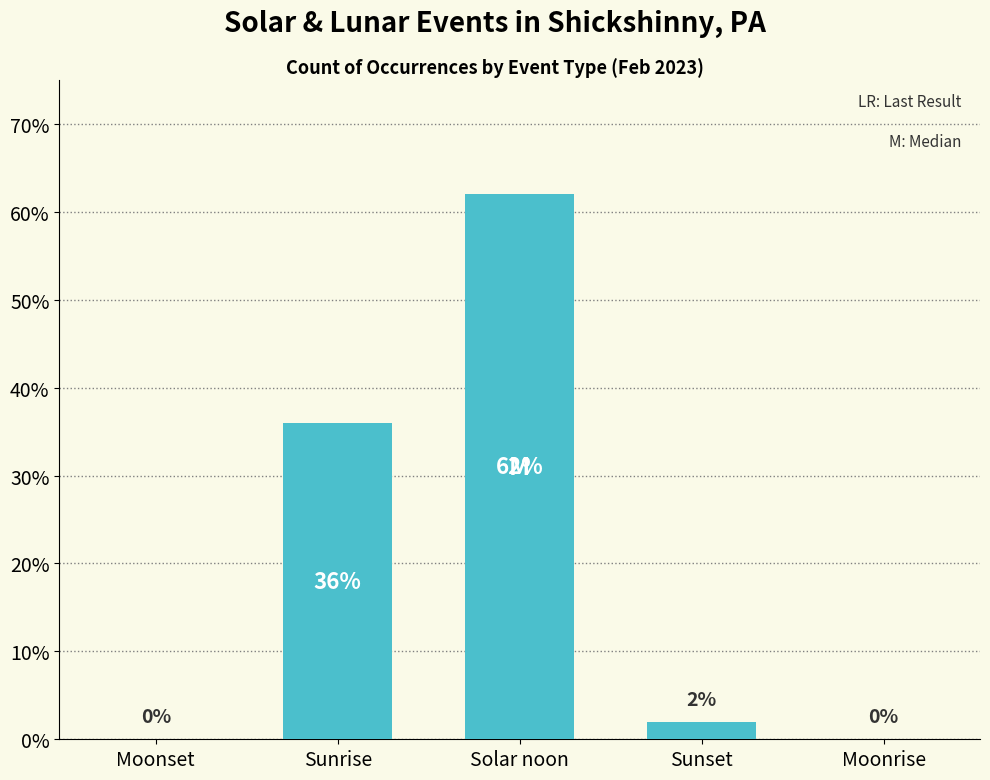

Which category has the highest value across all series?

Solar noon